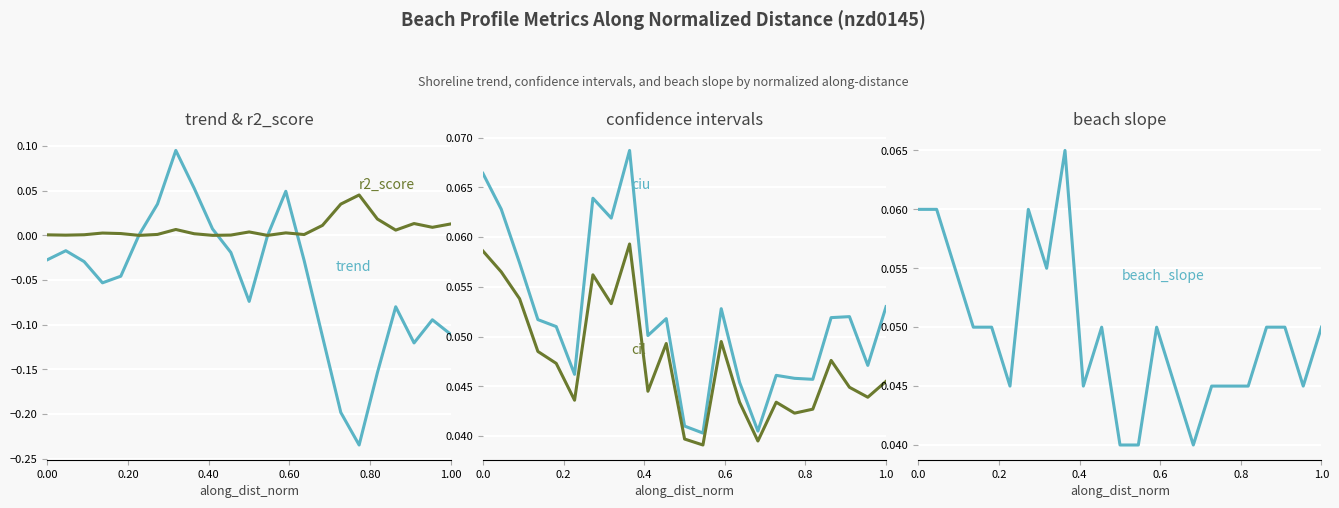

What is the sum of all r2_score values?

0.2